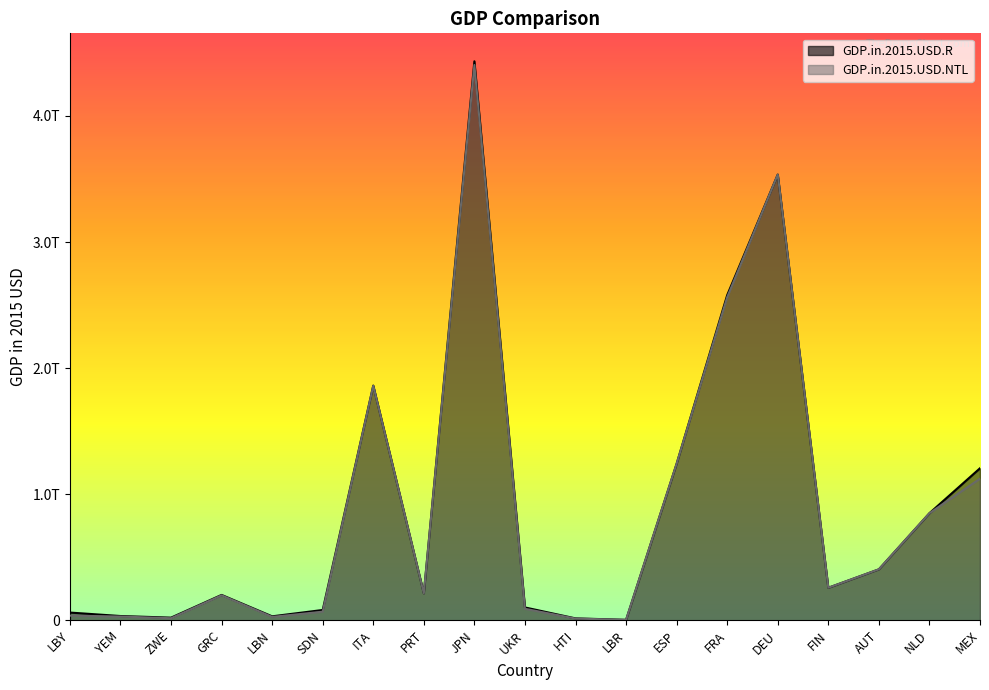

What is the sum of the GDP.in.2015.USD.NTL values at MEX and HTI?

1135968803840